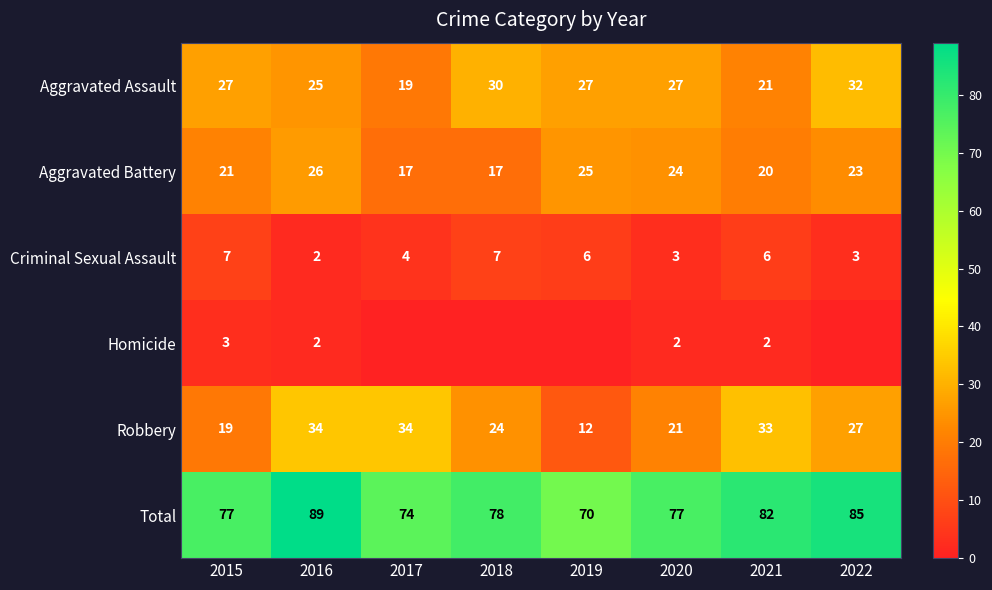

The value of Total at 2022 is 143. True or false?

False